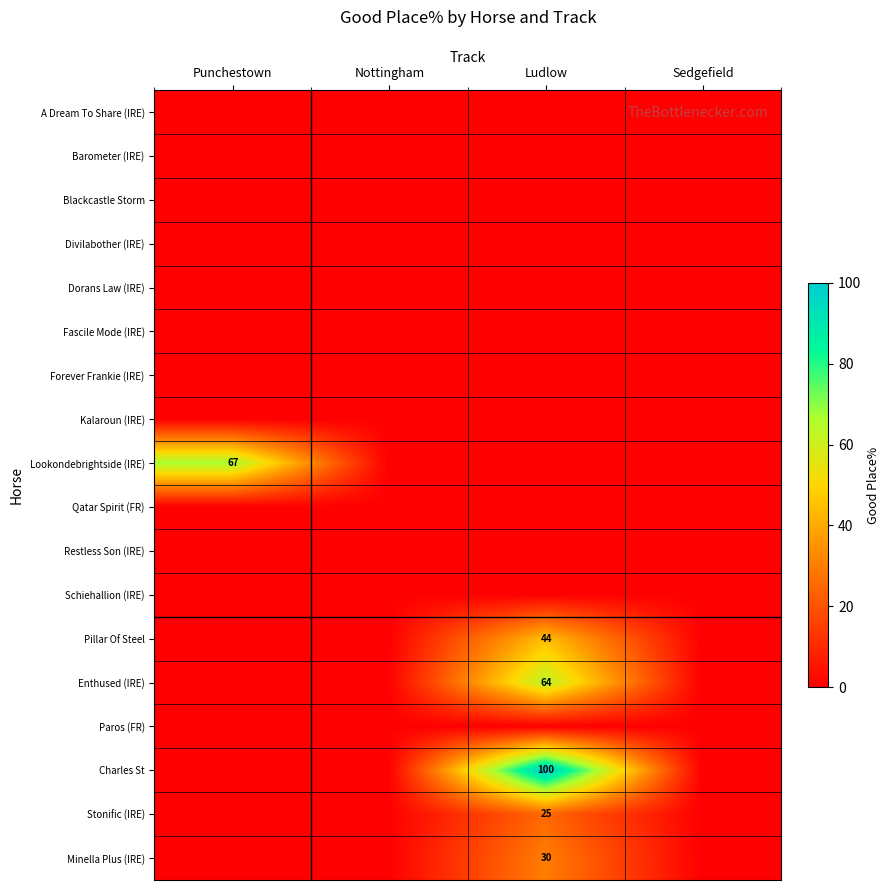

Between Ludlow and Nottingham, which is larger?

Ludlow